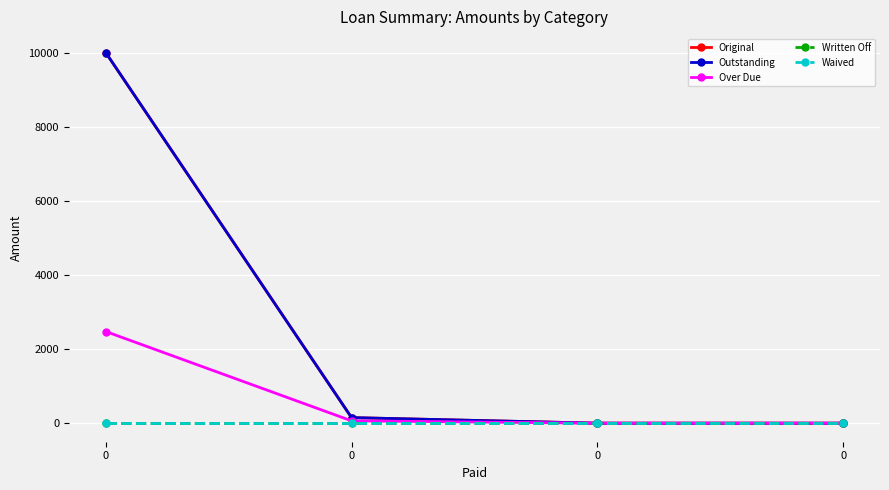

True or false: Waived has more than 0 points higher than both neighbors.

False